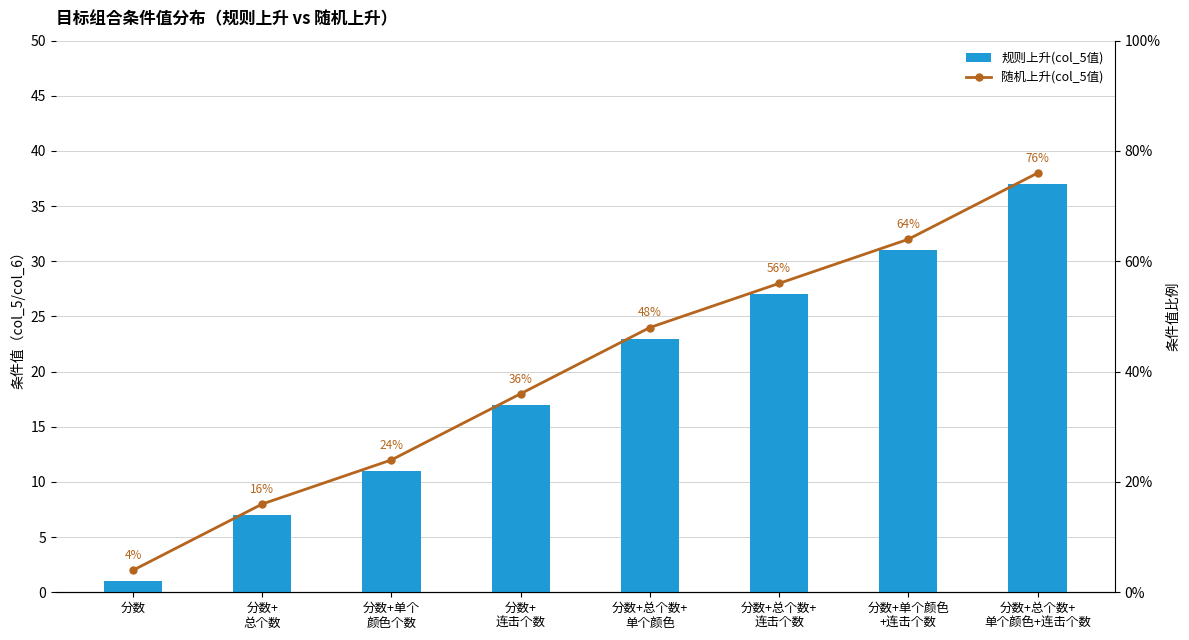

Reading left to right, list all the values displayed in this chart.

规则上升(col_5值): 分数=1	分数+
总个数=7	分数+单个
颜色个数=11	分数+
连击个数=17	分数+总个数+
单个颜色=23	分数+总个数+
连击个数=27	分数+单个颜色
+连击个数=31	分数+总个数+
单个颜色+连击个数=37
随机上升(col_5值): 分数=2	分数+
总个数=8	分数+单个
颜色个数=12	分数+
连击个数=18	分数+总个数+
单个颜色=24	分数+总个数+
连击个数=28	分数+单个颜色
+连击个数=32	分数+总个数+
单个颜色+连击个数=38